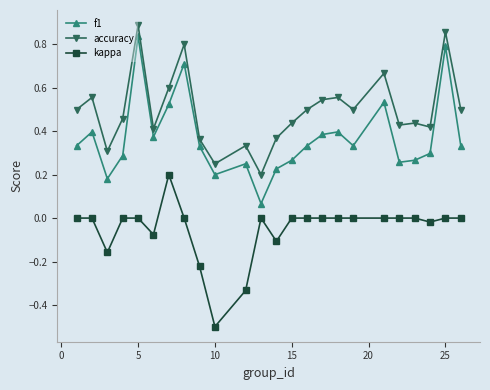

True or false: accuracy has more than 0 interior local peaks.

True